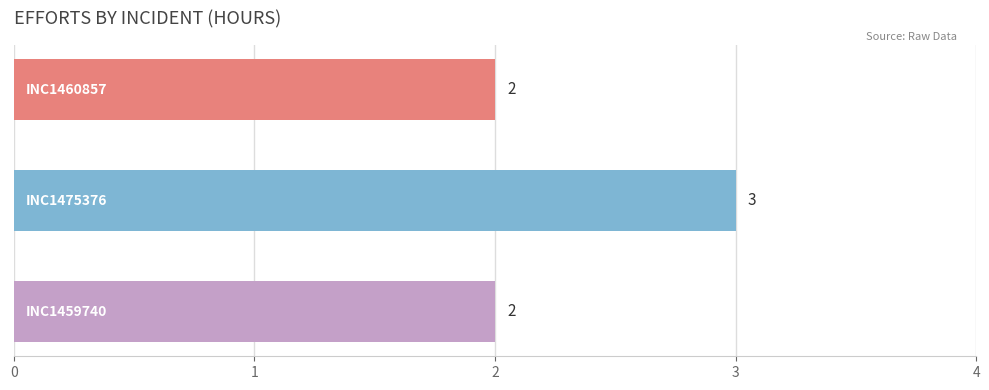

Reading bottom to top, list all the values displayed in this chart.

2	3	2